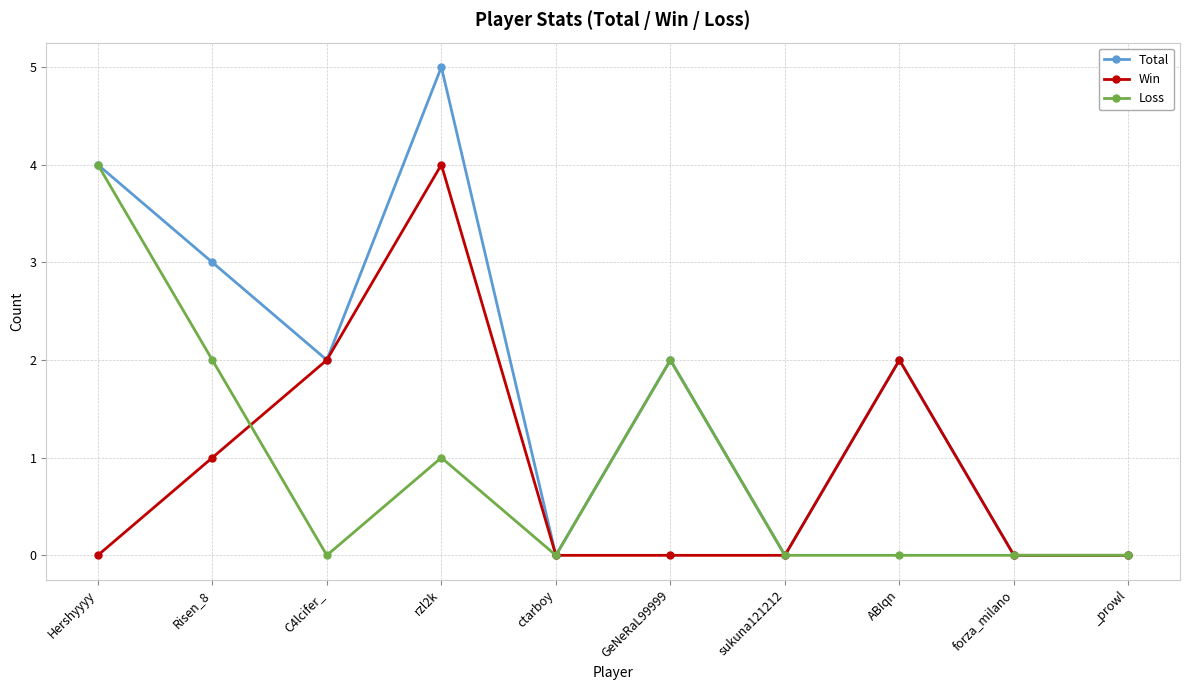

What are all the series names shown in the legend?

Total, Win, Loss